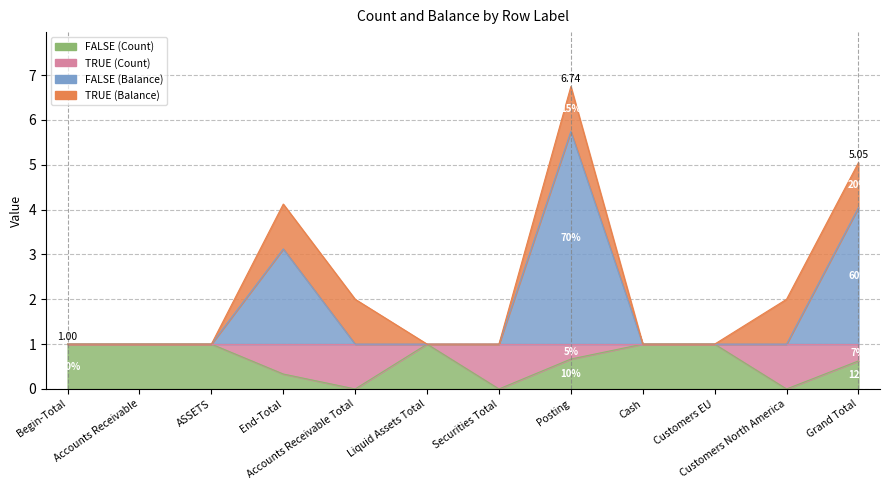

Between Begin-Total and Posting, which series saw the biggest shift?

FALSE (Balance)